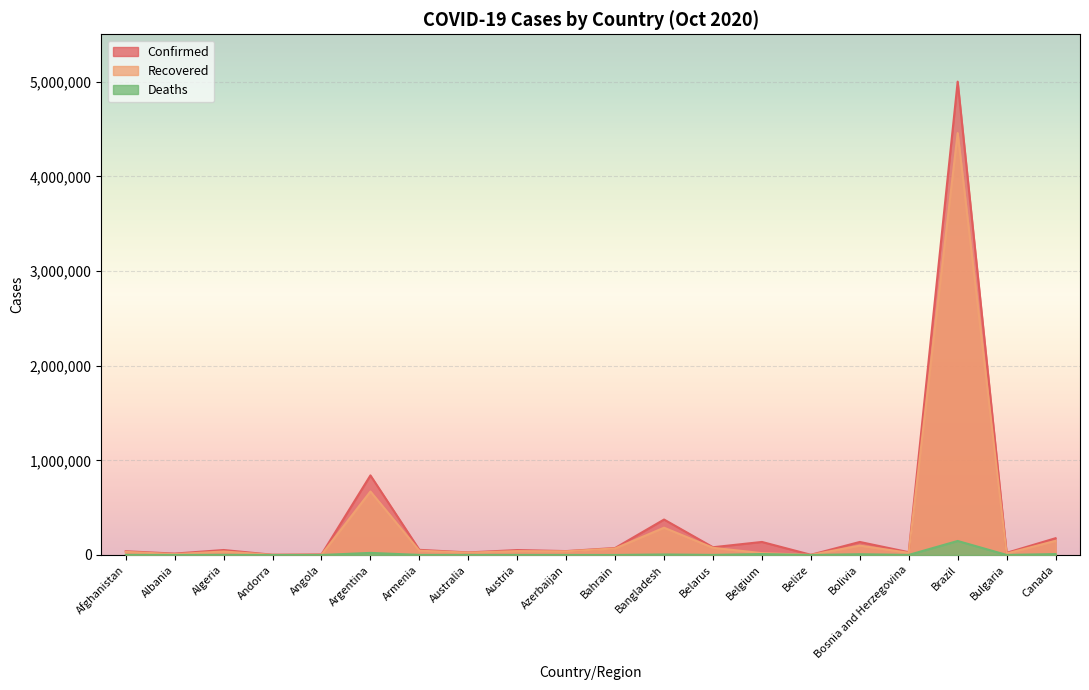

Which category has the lowest value in the Confirmed series?

Belize